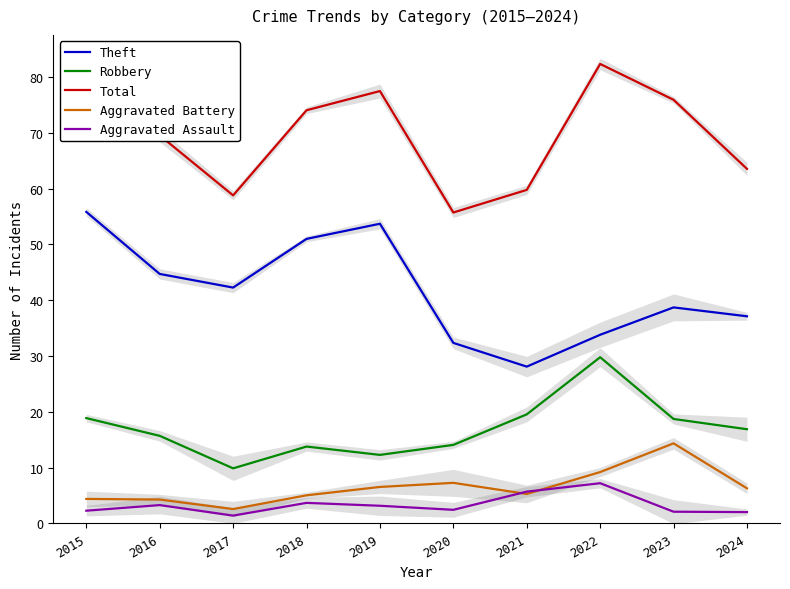

The value of Aggravated Assault at 2015 is 0.7. True or false?

False